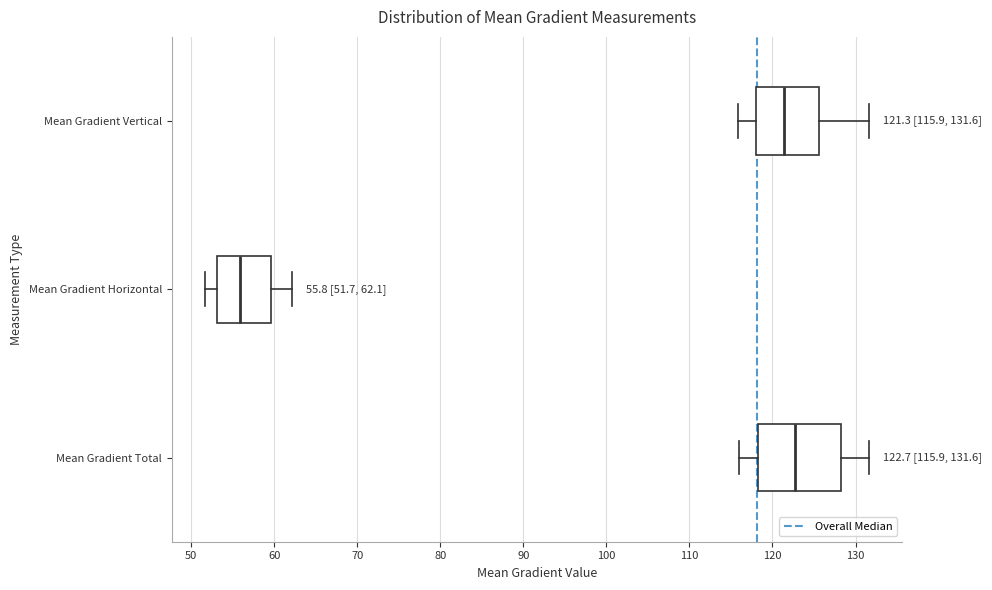

Comparing the boxes themselves (not the whiskers), which one is the widest?

Mean Gradient Total